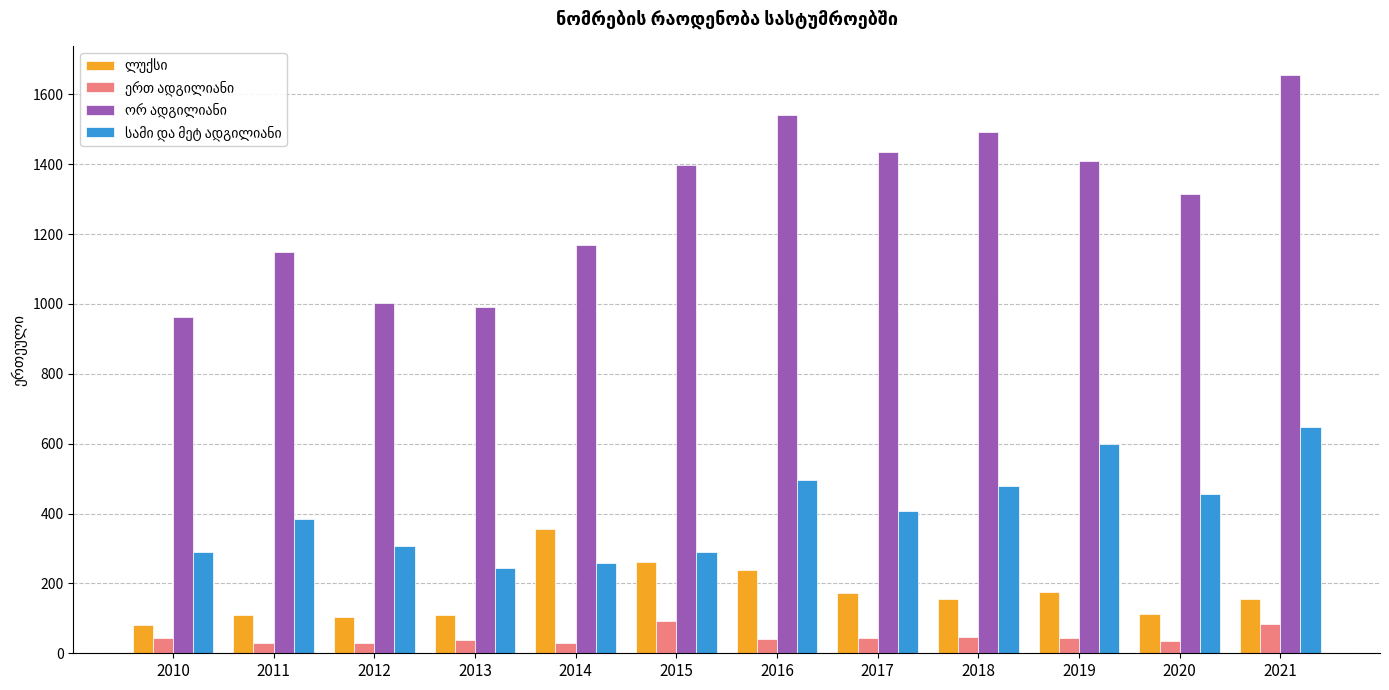

What is the greatest value displayed?

1656